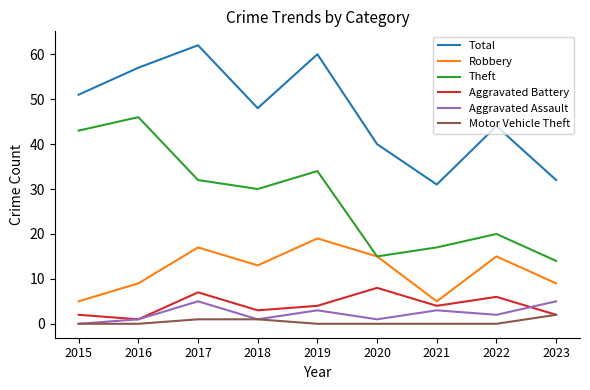

What is the lowest value of the Aggravated Battery series?

1